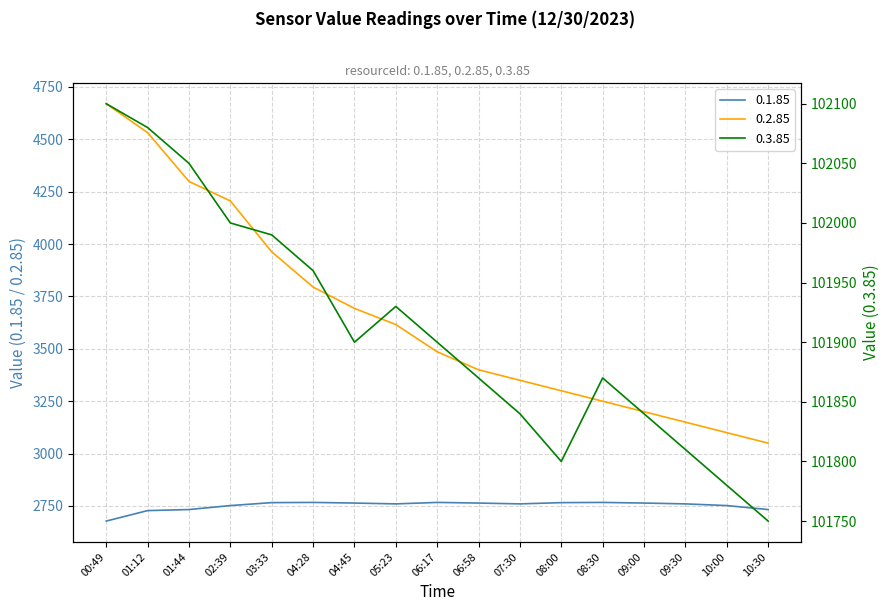

Rank the series at 09:30 from highest to lowest value.

0.3.85, 0.2.85, 0.1.85